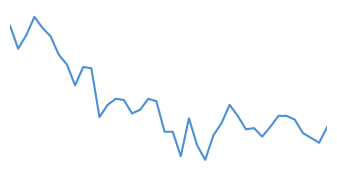

What is the greatest value displayed?

8.3